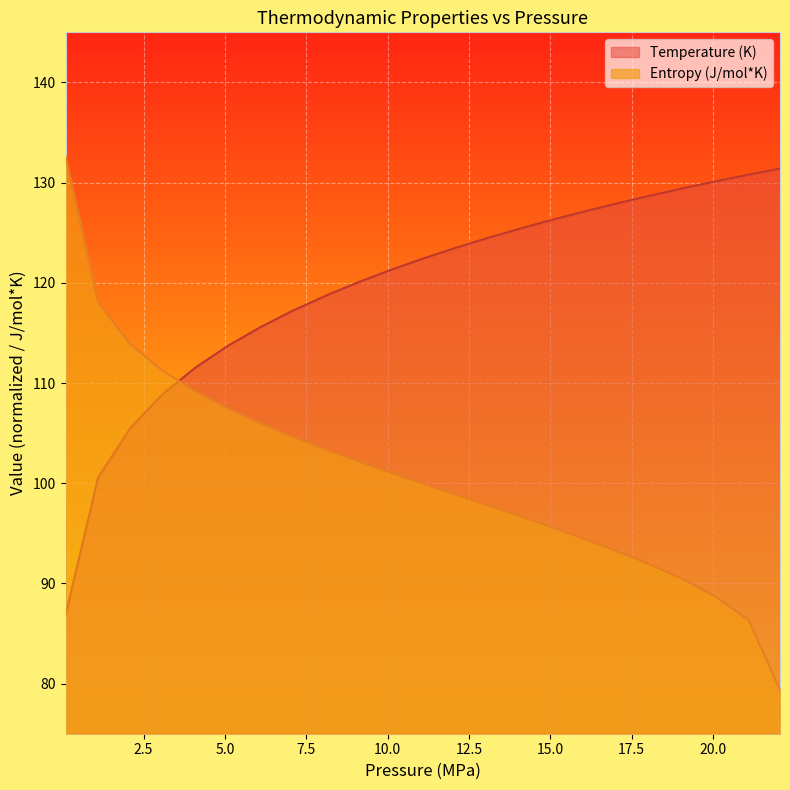

What is the difference between the second highest and second lowest values in the Temperature (K) series?

30.3